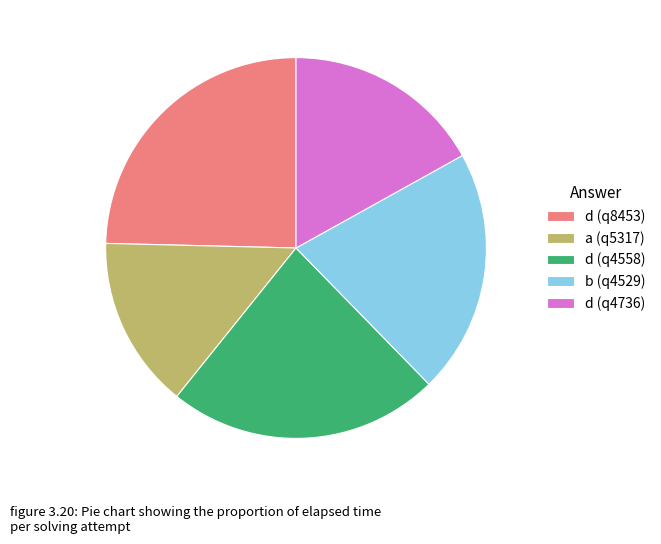

Which slice is the largest?

d (q8453)